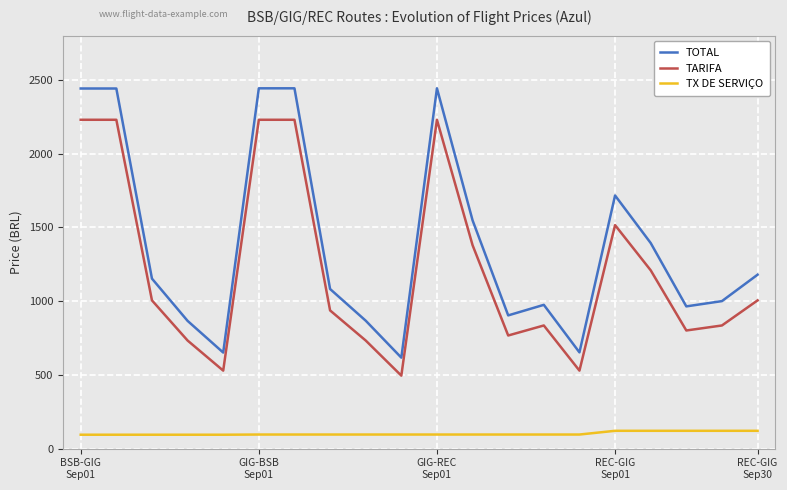

Which series has the largest total across all categories?

TOTAL